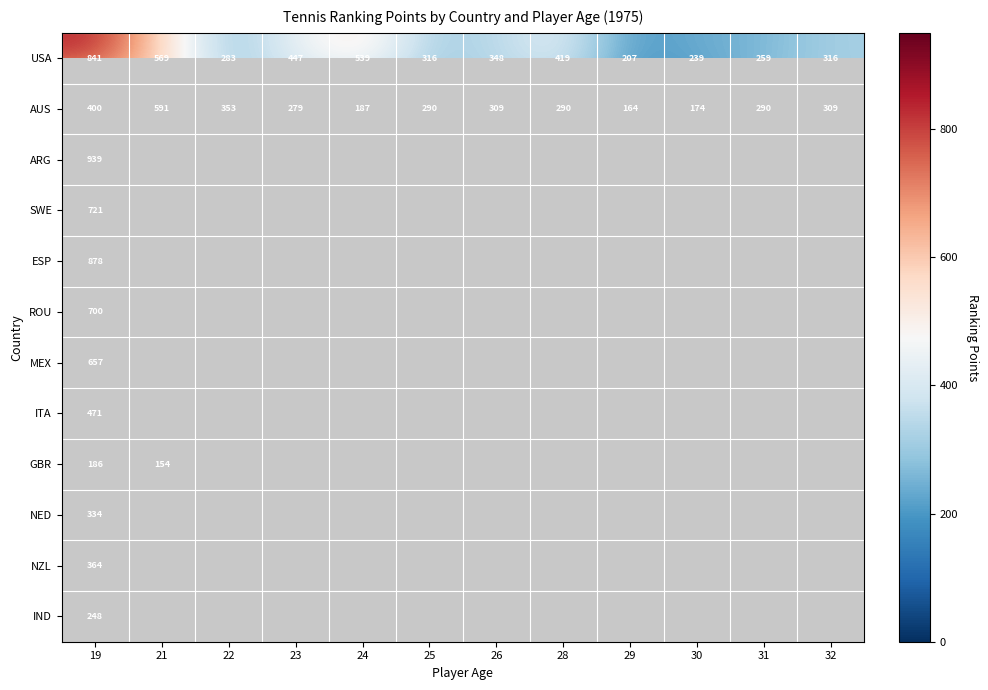

Is it true that USA equals 155 at 31?

False